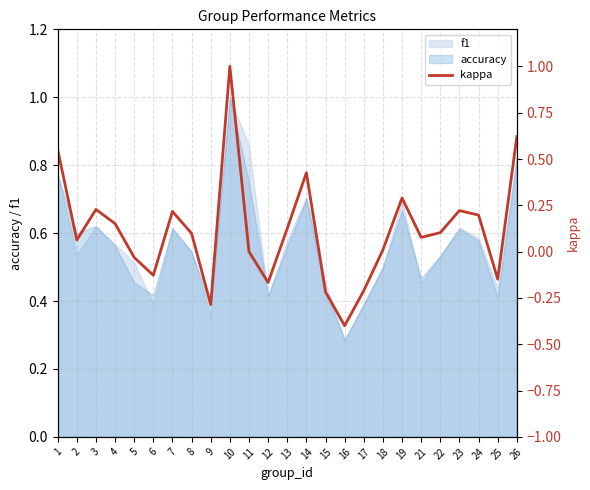

Which category has the lowest value across all series?

16